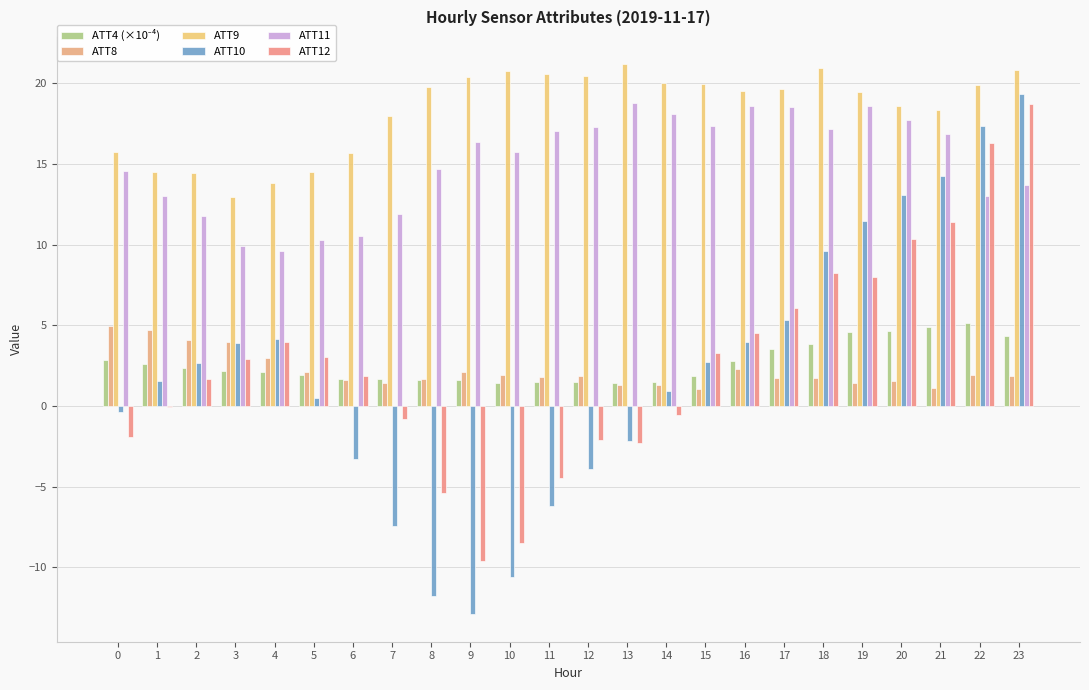

True or false: ATT12 has a value of 1.3 at 17.

False